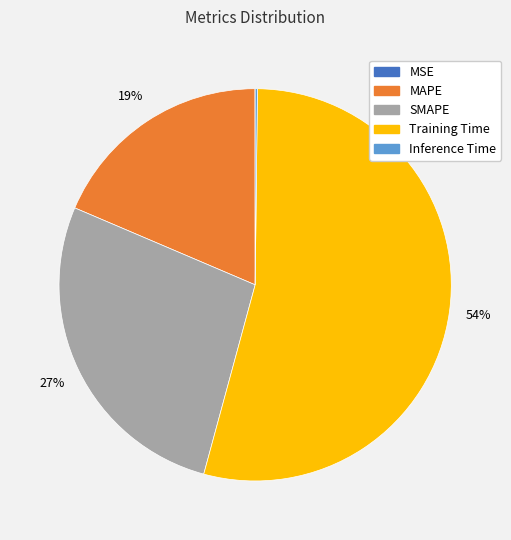

Which has a higher value, MAPE or Training Time?

Training Time